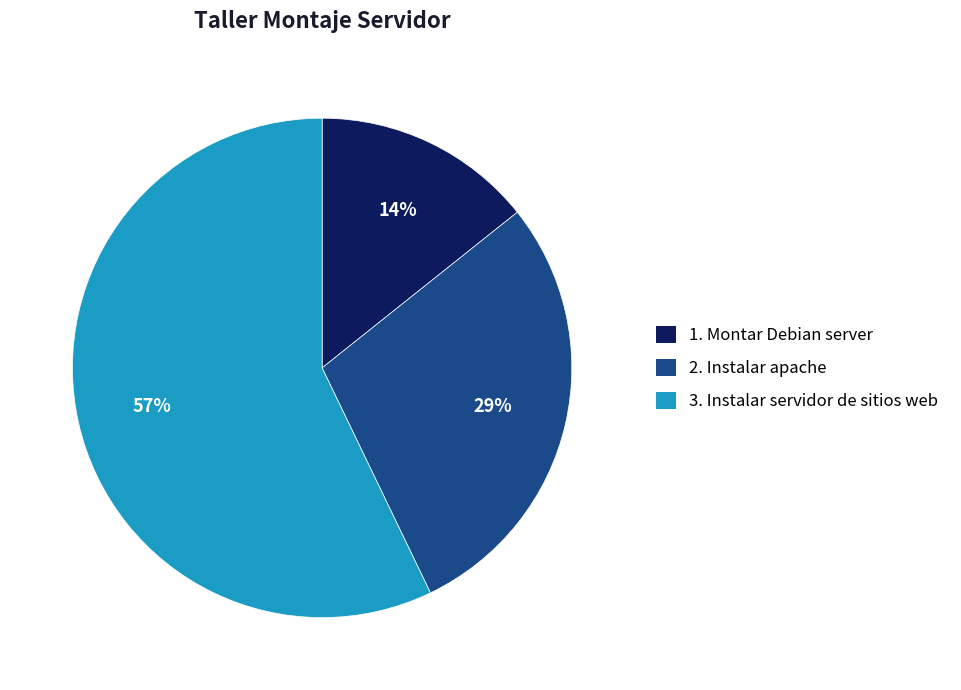

True or false: 1. Montar Debian server accounts for 14% of the total.

True